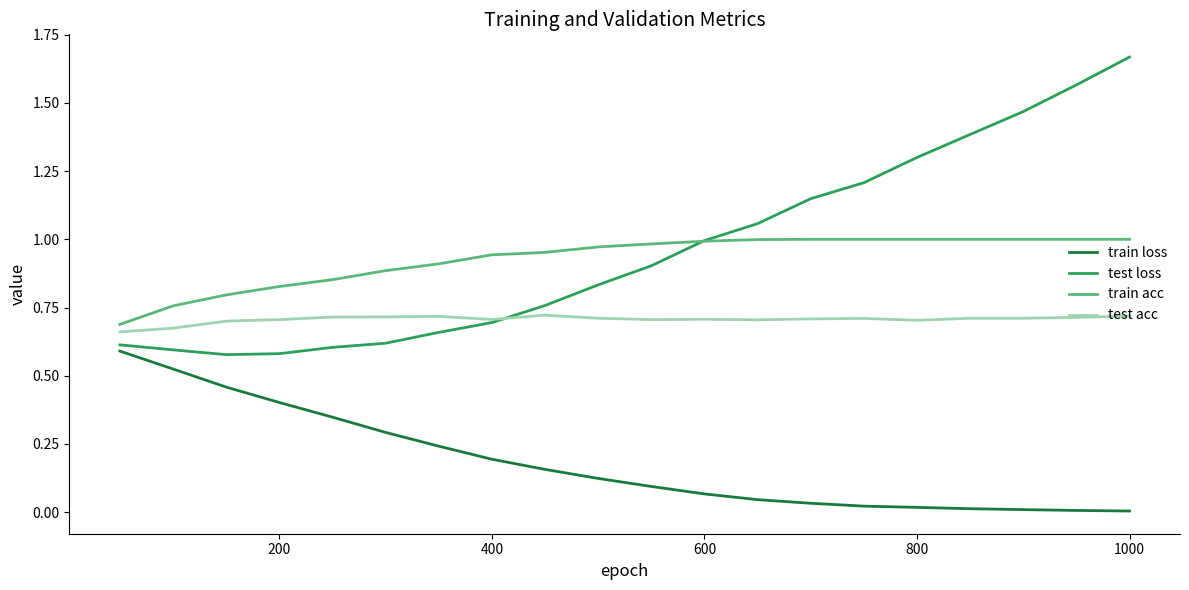

Rank the series by their maximum value, from highest to lowest.

test loss, train acc, test acc, train loss